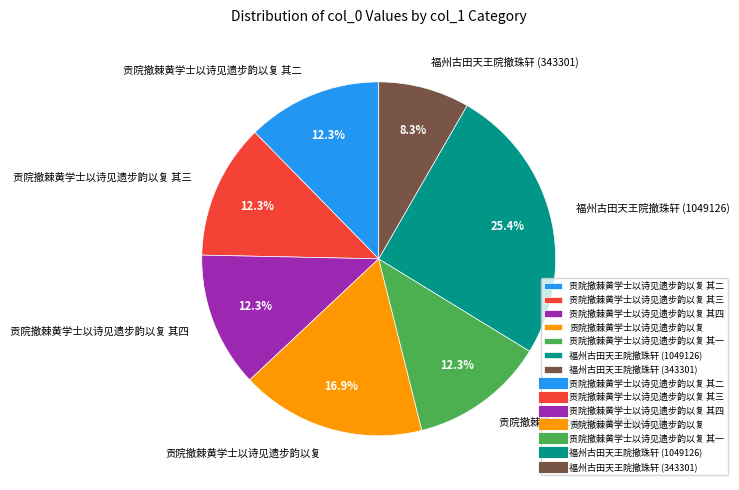

To the nearest percent, what is the average slice percentage?

14%